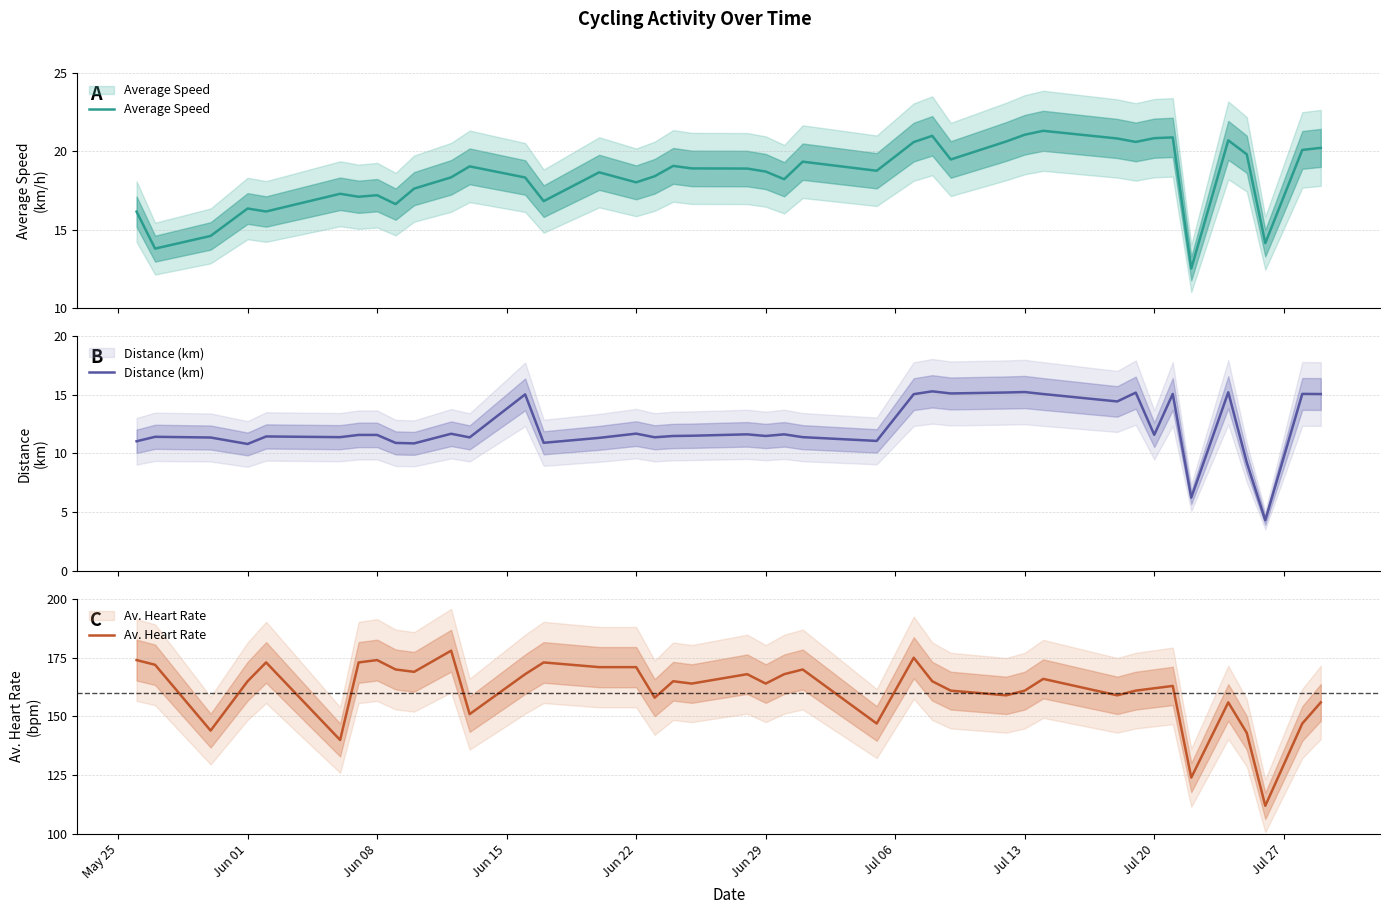

In Distance (km), how many points are lower than both neighbors (excluding endpoints)?

13